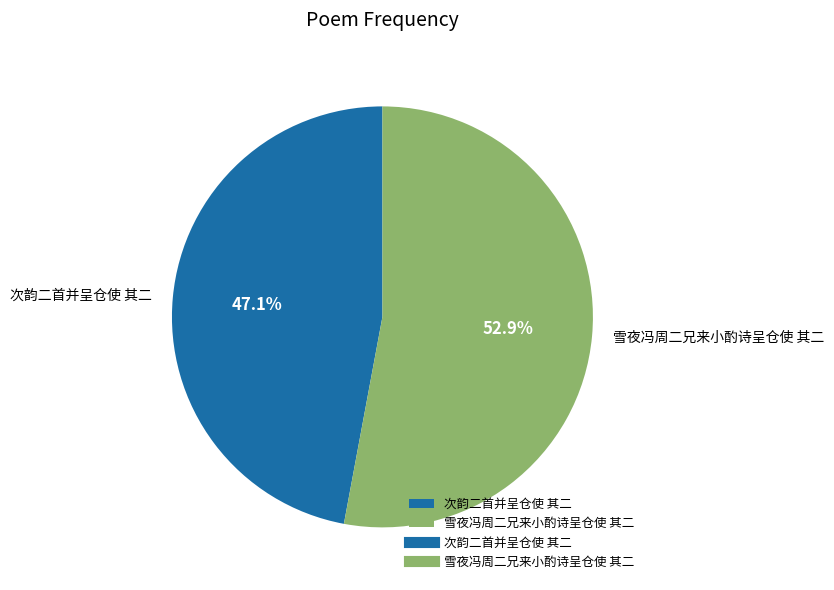

To the nearest percent, what percentage of the pie is 次韵二首并呈仓使 其二?

47%